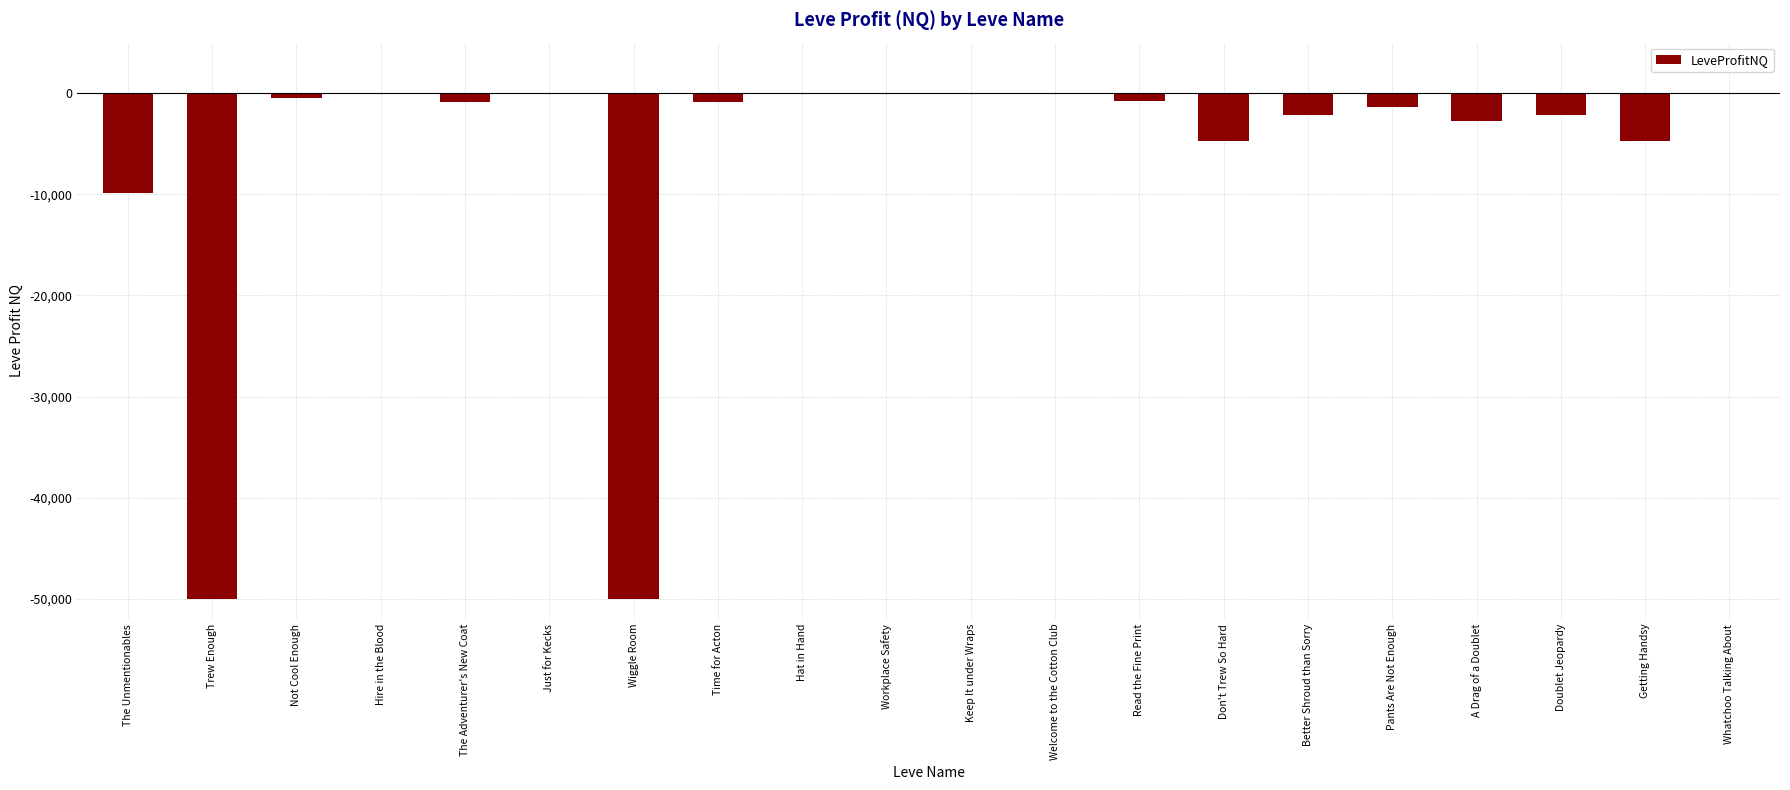

Does the chart contain stacked bars?

No